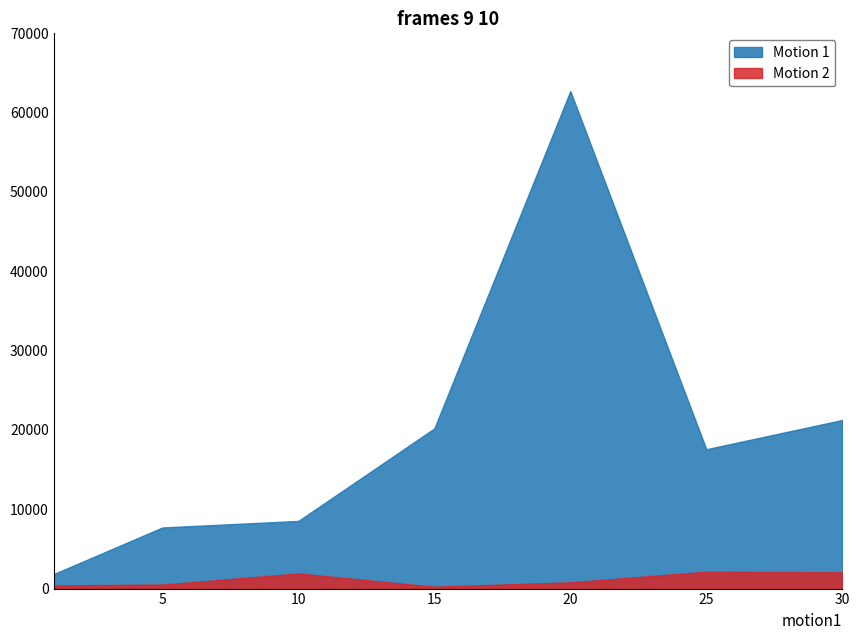

List the series in order of their peak value, lowest first.

Motion 2, Motion 1